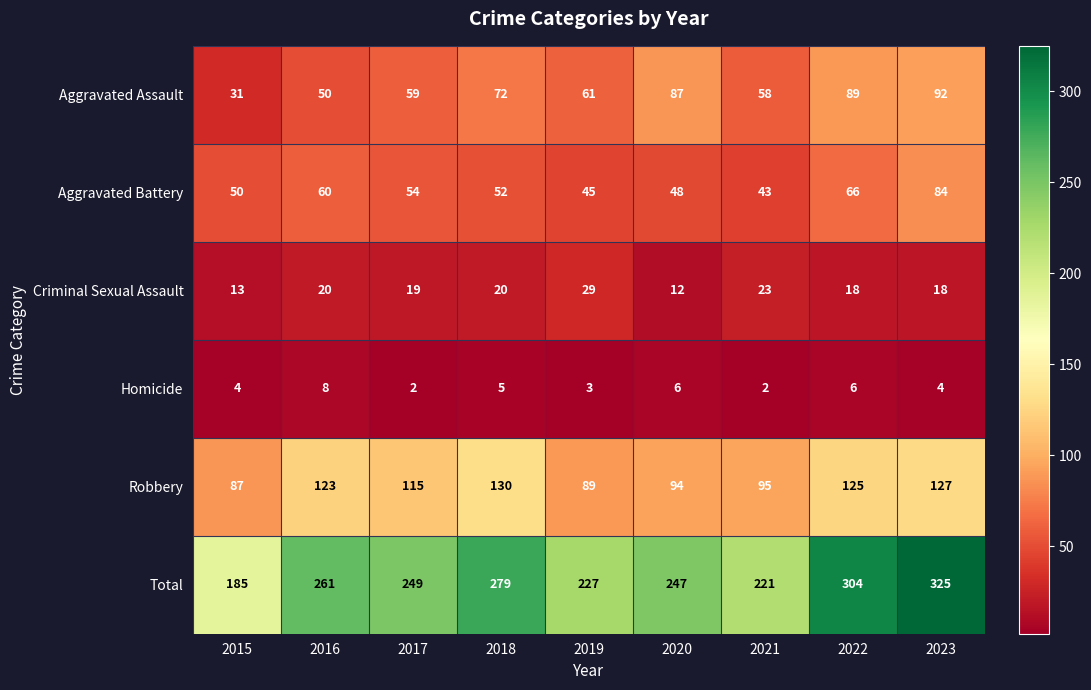

What is the sum of all Criminal Sexual Assault values?

172